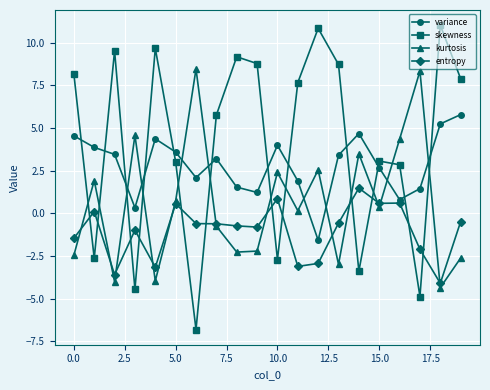

How many intersections are there between entropy and skewness?

12